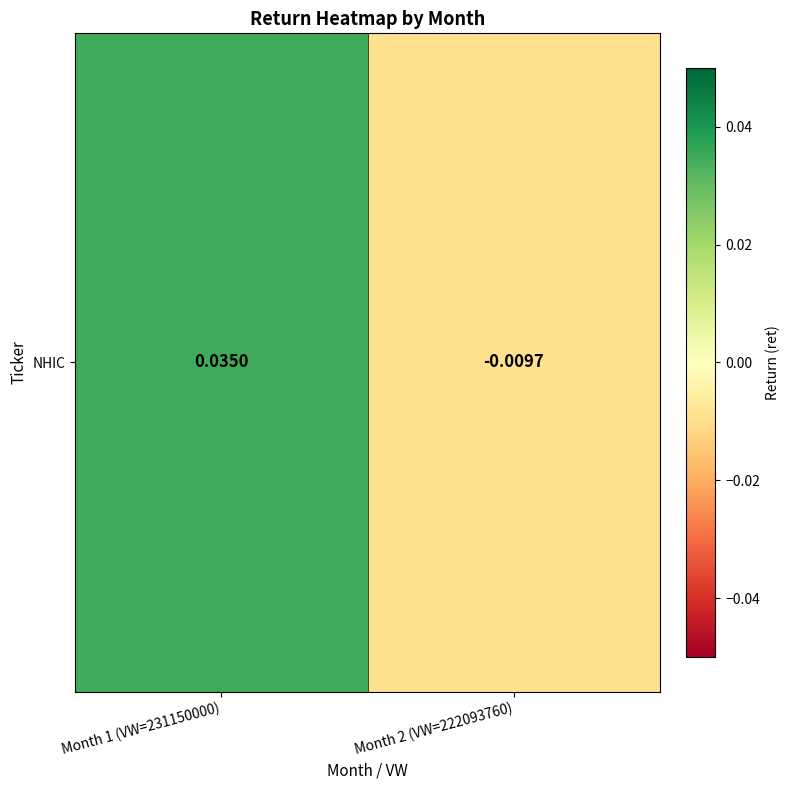

Which has a higher value, Month 2 (VW=222093760) or Month 1 (VW=231150000)?

Month 1 (VW=231150000)